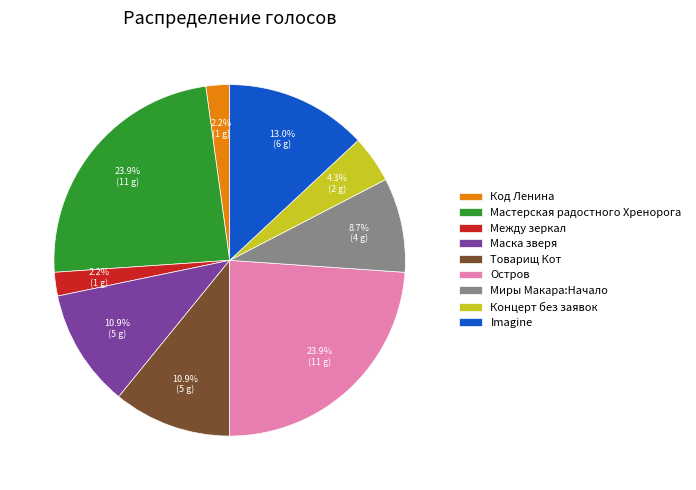

Between Между зеркал and Миры Макара:Начало, which is larger?

Миры Макара:Начало